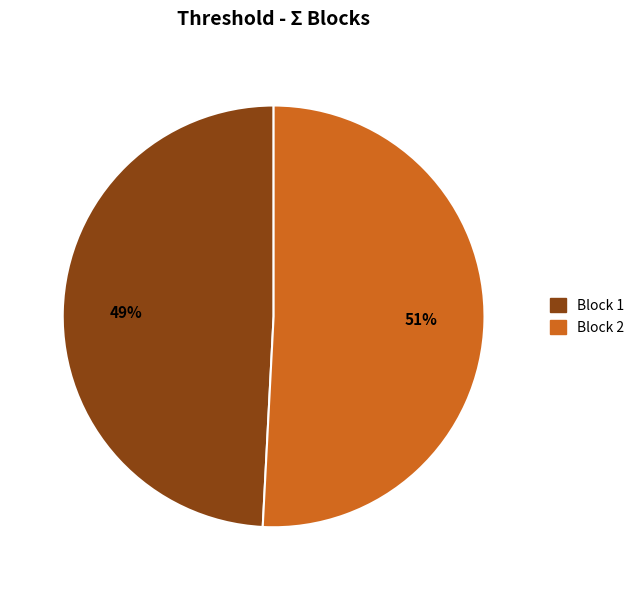

Which slice is the smallest?

Block 1